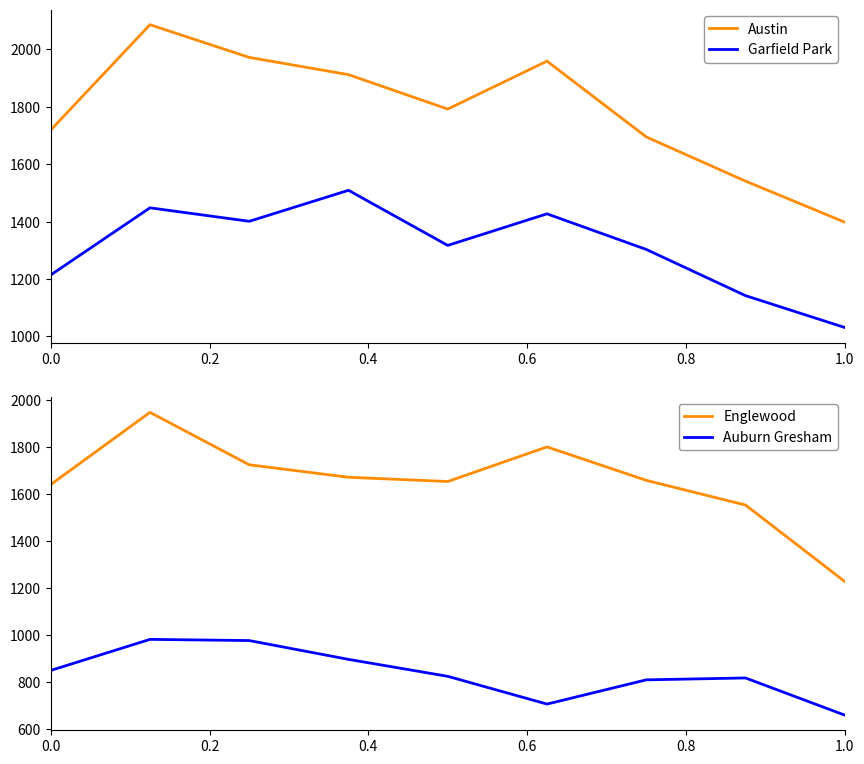

What are all the series names shown in the legend?

Austin, Garfield Park, Englewood, Auburn Gresham